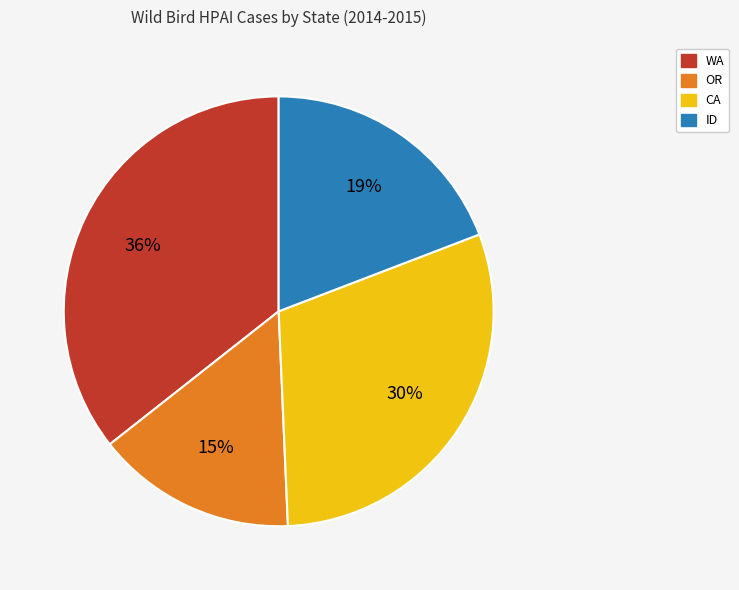

To the nearest percent, what is the average slice percentage?

25%